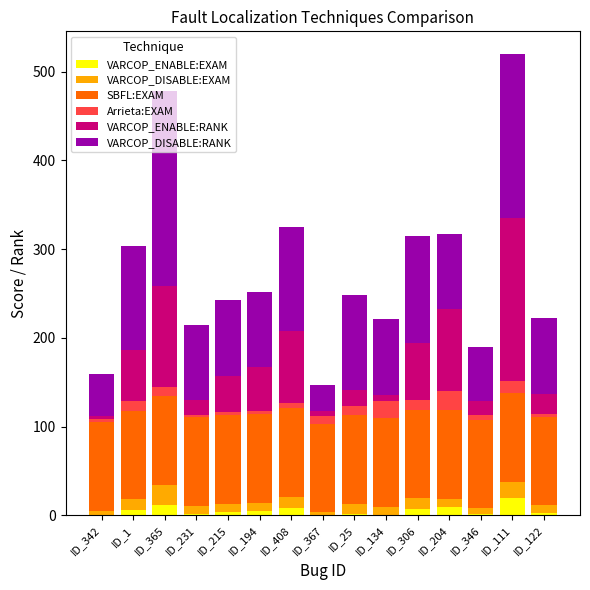

Is it true that VARCOP_ENABLE:EXAM equals 11.7 at ID_365?

True